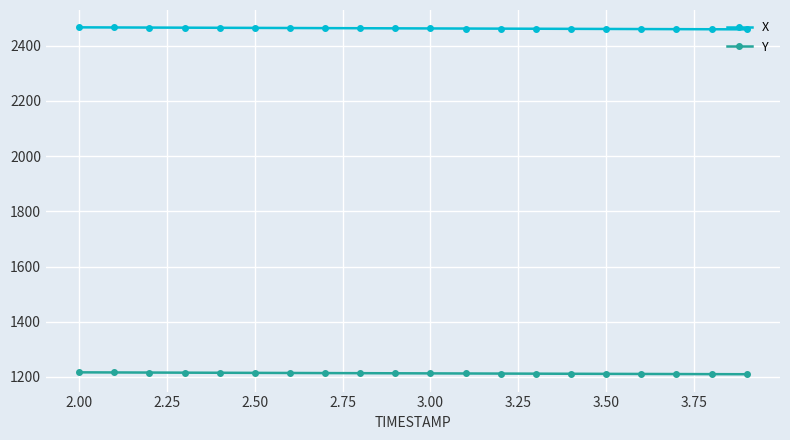

True or false: X and Y cross at least once.

False